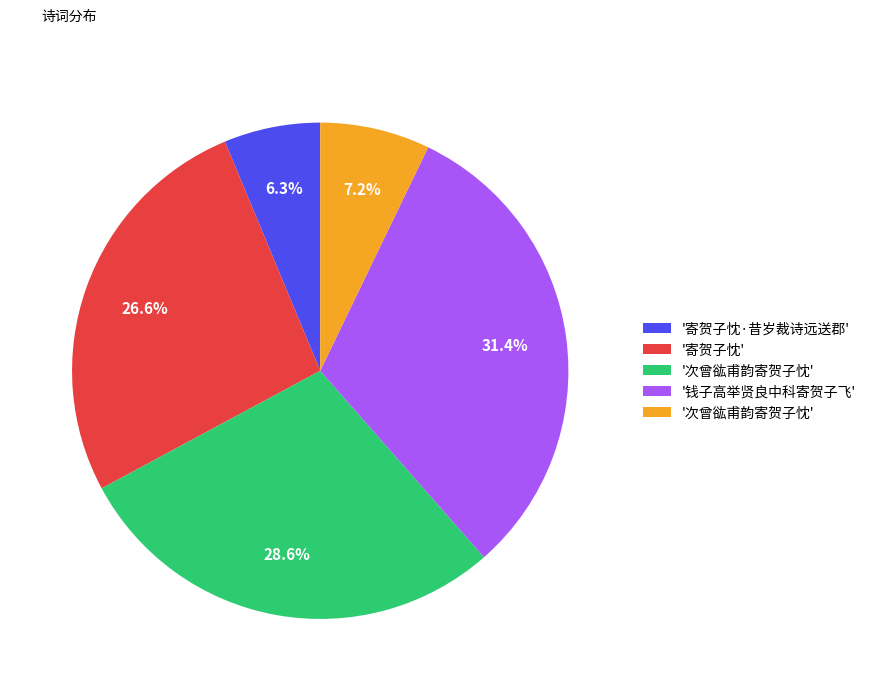

Is there any slice that represents more than half of the pie?

No